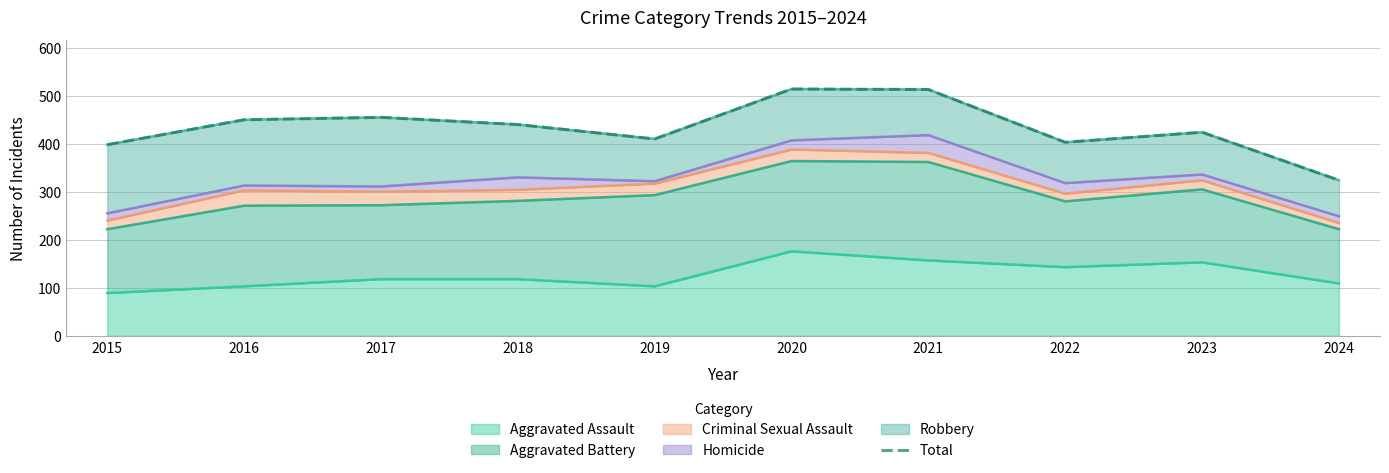

Reading left to right, what are all the values shown in this chart?

2015=398	2016=450	2017=455	2018=440	2019=410	2020=514	2021=513	2022=403	2023=424	2024=324